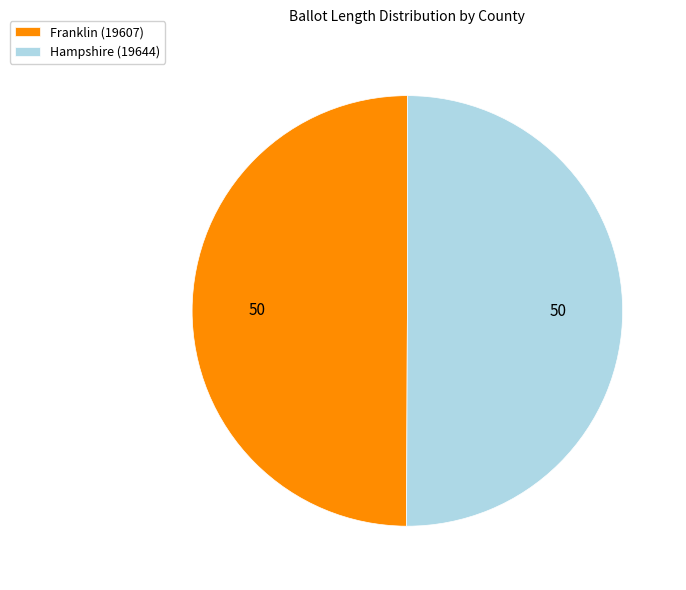

Is the sum of Franklin (19607) and Hampshire (19644) greater than half?

Yes